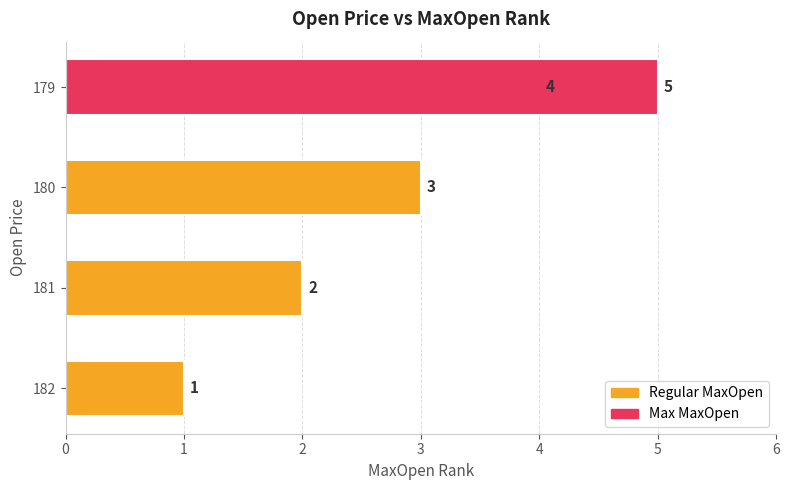

Are the bars grouped side by side (vs. stacked)?

No